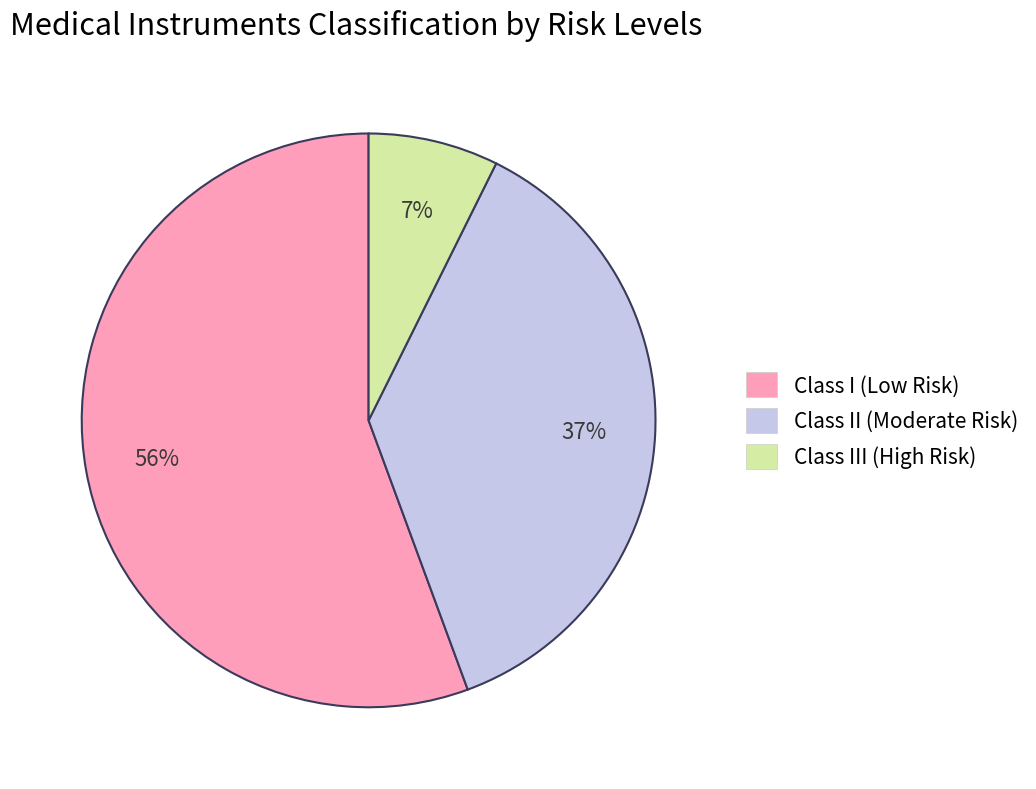

To the nearest percent, what is the average slice percentage?

33%